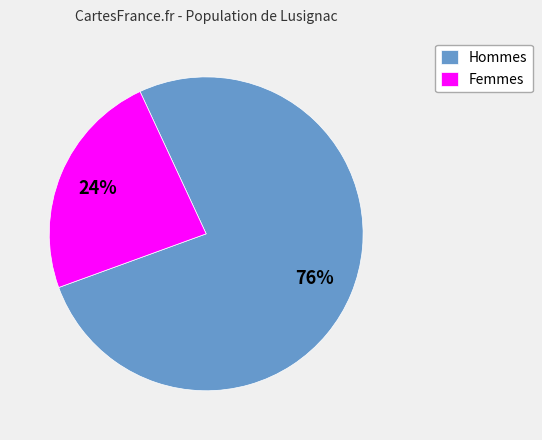

To the nearest percent, what portion does Femmes represent?

24%